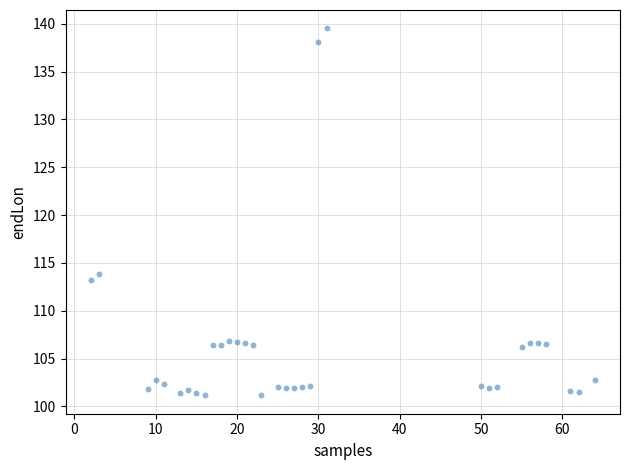

What is the range of X values (max minus min)?

62.0